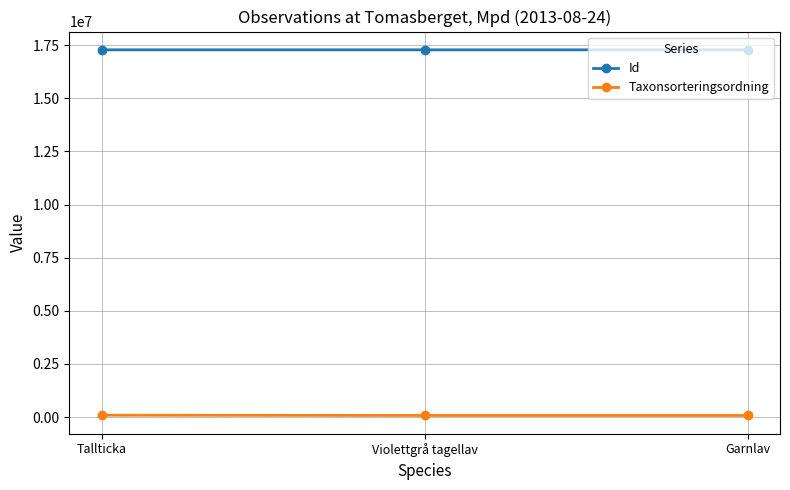

What is the label of the 3rd point from the right?

Tallticka